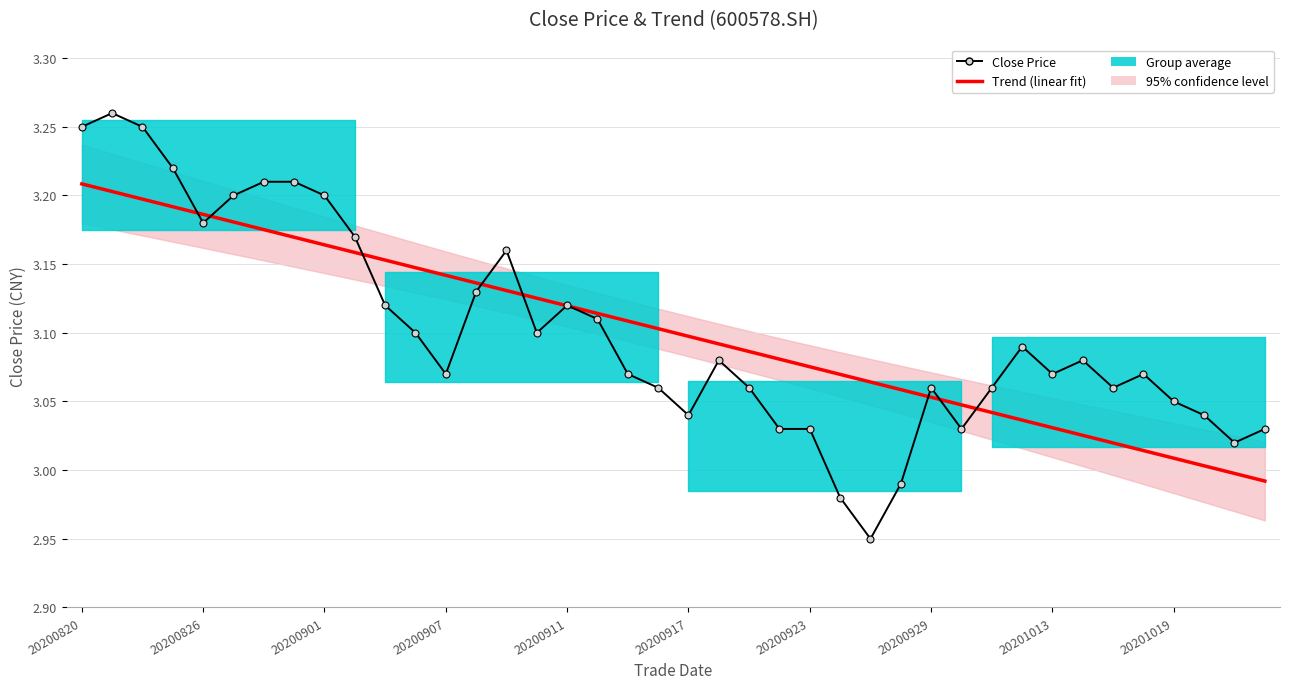

What is the difference between the maximum and minimum values in the Close Price series?

0.3